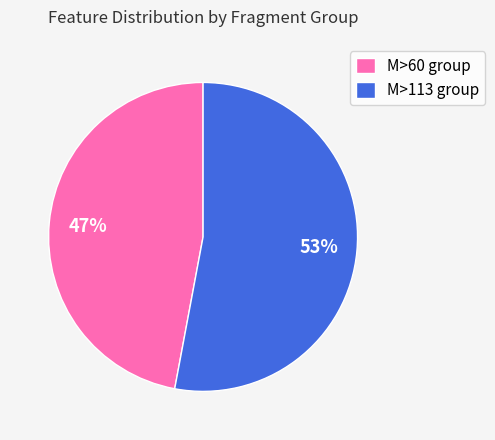

Is there a majority slice in this chart?

Yes